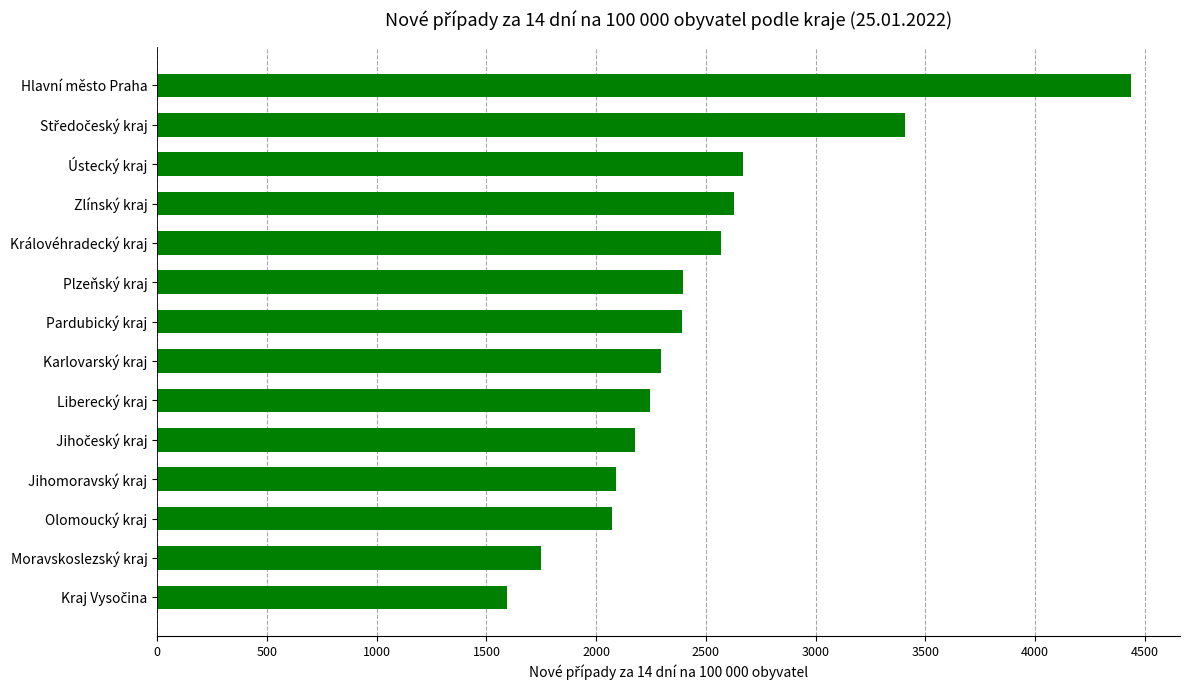

How many data points are less than 2391?

7